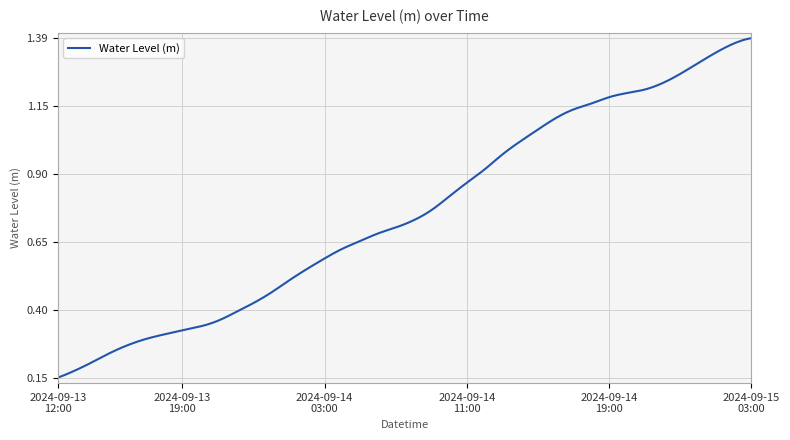

List the labels in order of value, largest first.

2024-09-15 03:00, 2024-09-15 02:00, 2024-09-15 01:00, 2024-09-15 00:00, 2024-09-14 23:00, 2024-09-14 22:00, 2024-09-14 21:00, 2024-09-14 20:00, 2024-09-14 19:00, 2024-09-14 18:00, 2024-09-14 17:00, 2024-09-14 16:00, 2024-09-14 15:00, 2024-09-14 14:00, 2024-09-14 13:00, 2024-09-14 12:00, 2024-09-14 11:00, 2024-09-14 10:00, 2024-09-14 09:00, 2024-09-14 08:00, 2024-09-14 07:00, 2024-09-14 06:00, 2024-09-14 05:00, 2024-09-14 04:00, 2024-09-14 03:00, 2024-09-14 02:00, 2024-09-14 01:00, 2024-09-14 00:00, 2024-09-13 23:00, 2024-09-13 22:00, 2024-09-13 21:00, 2024-09-13 20:00, 2024-09-13 19:00, 2024-09-13 18:00, 2024-09-13 17:00, 2024-09-13 16:00, 2024-09-13 15:00, 2024-09-13 14:00, 2024-09-13 13:00, 2024-09-13 12:00